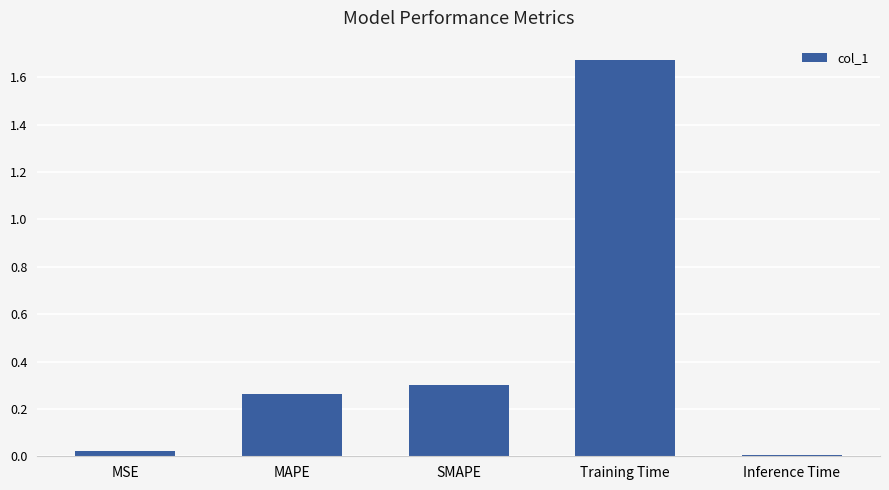

What is the label of the 5th bar from the left?

Inference Time